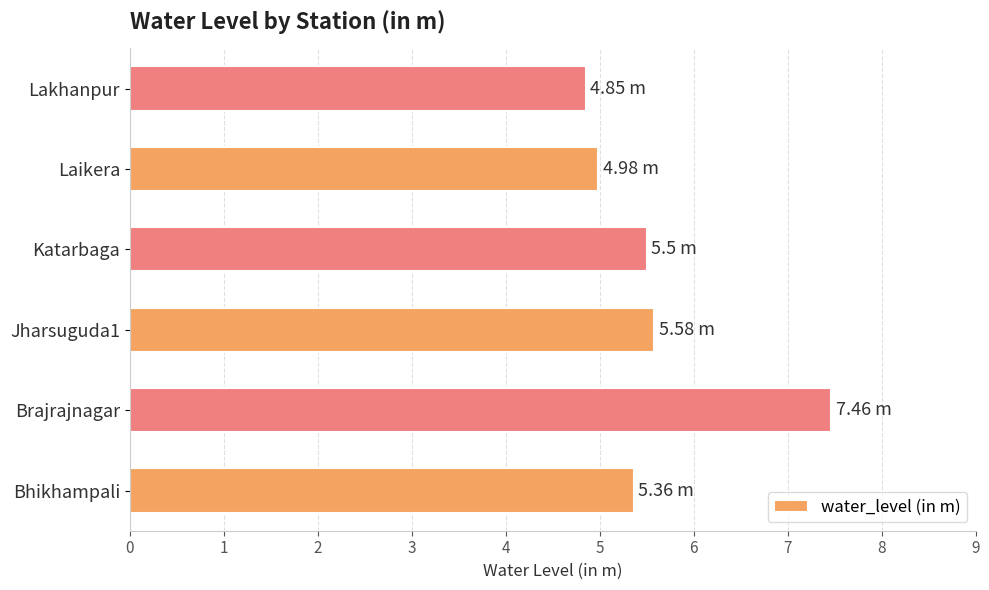

Does the chart contain stacked bars?

No